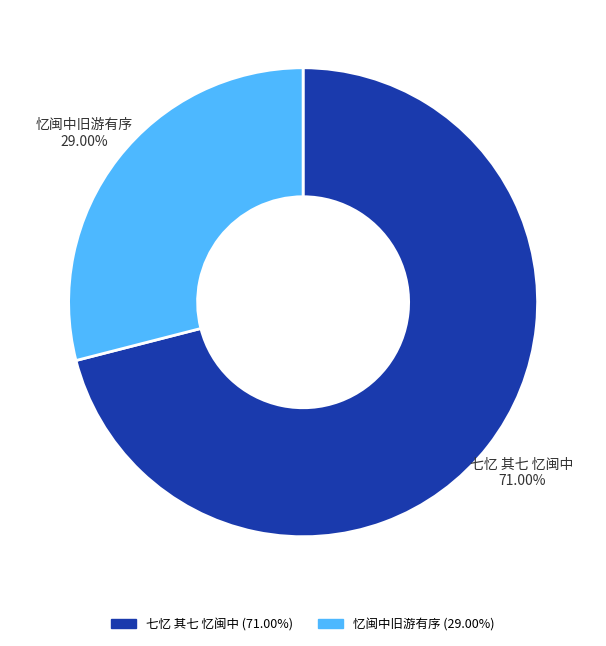

How many slices are in this pie chart?

2